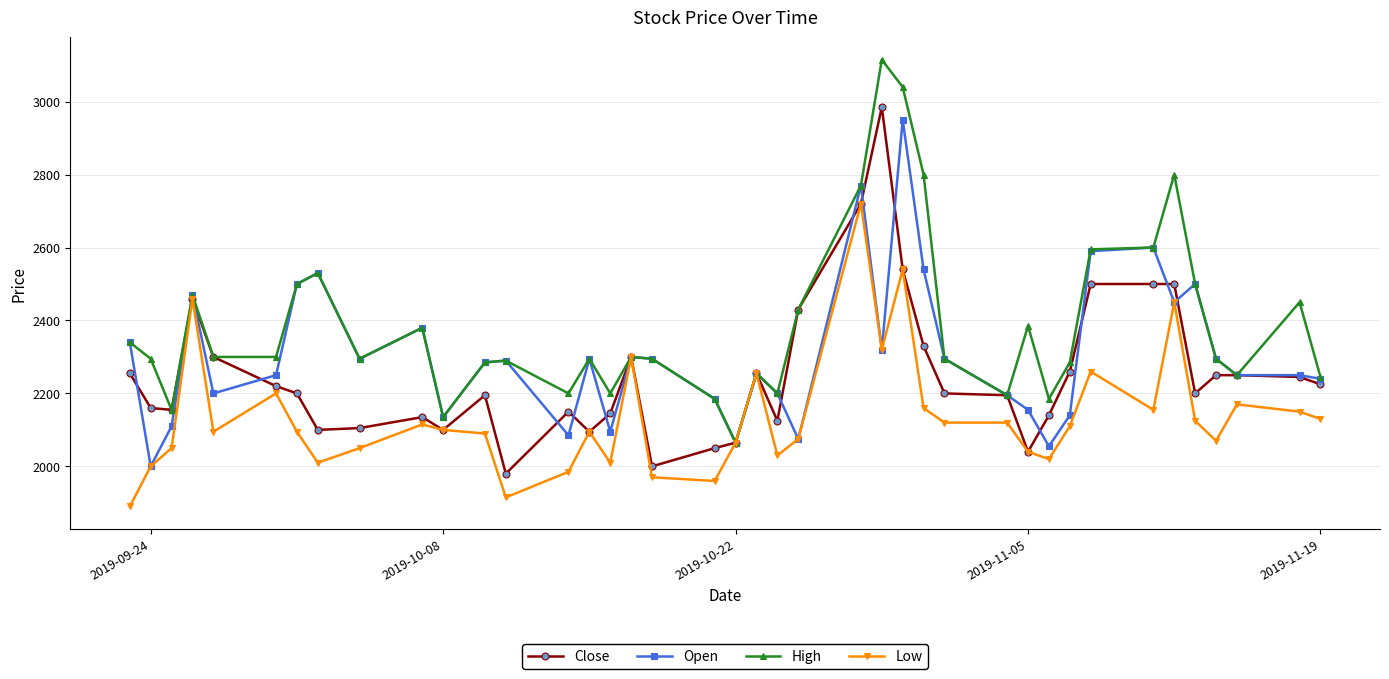

Which series has the widest spread of values?

High